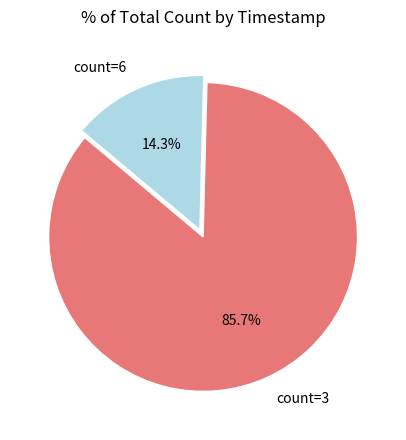

Does any single category account for the majority?

Yes